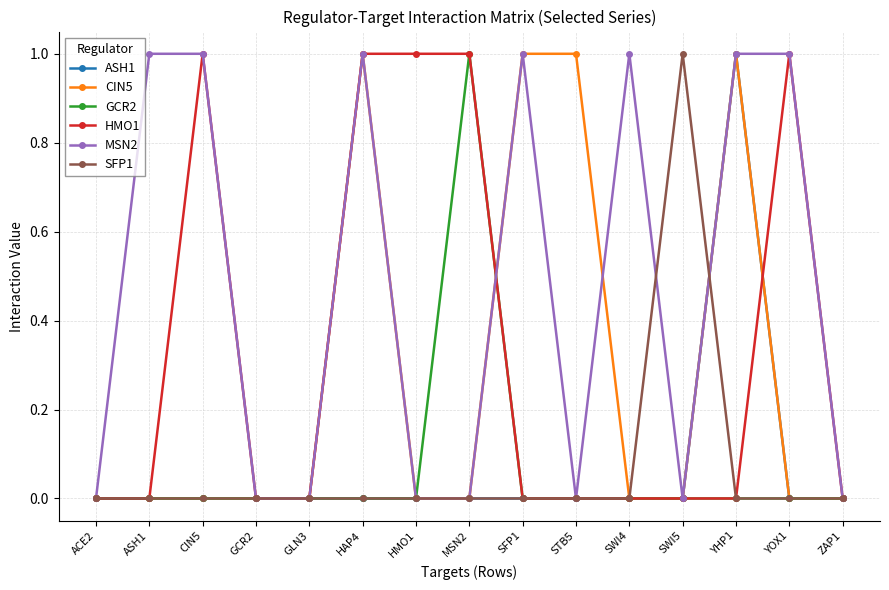

What is the difference between the ASH1 values at STB5 and YHP1?

1